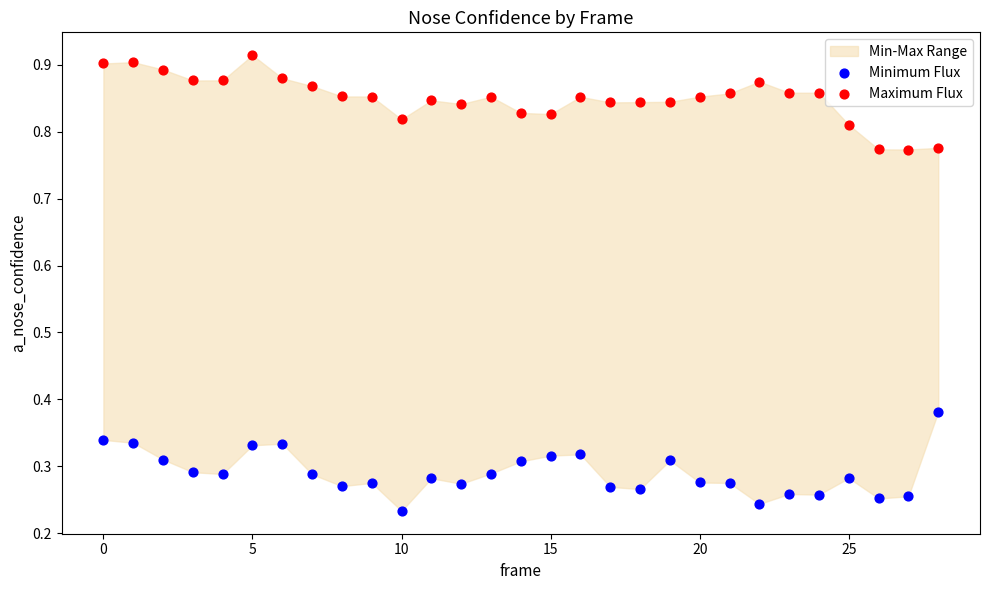

Which series contains the highest Y value?

Maximum Flux